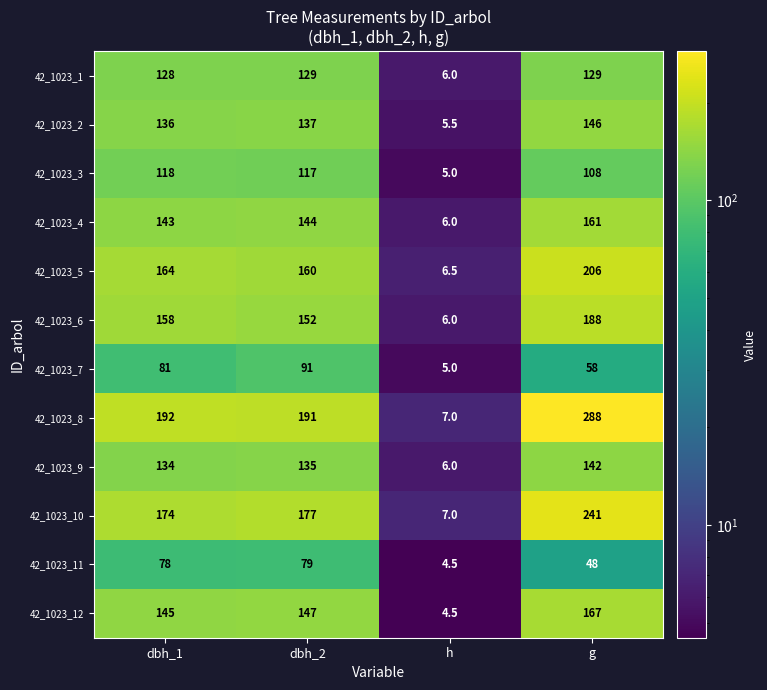

At which label is 42_1023_3 closest to 61?

g